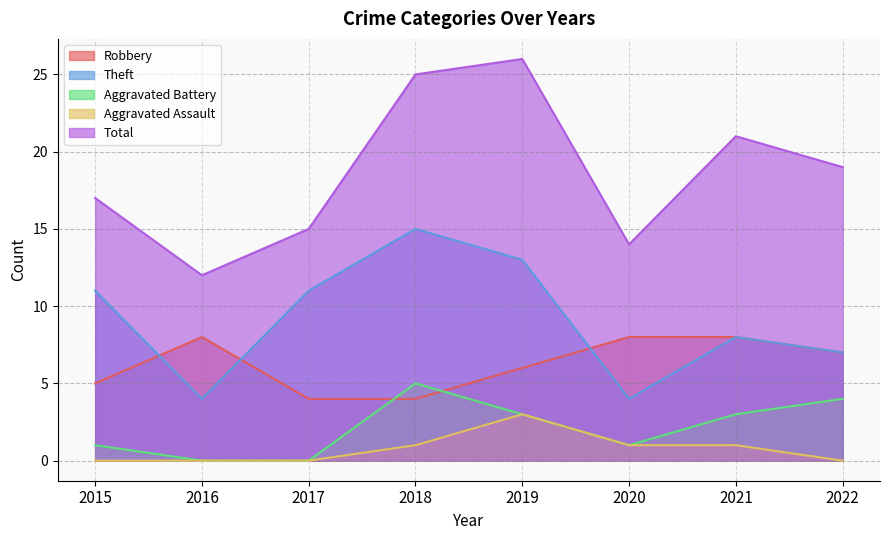

Does the chart display data point markers on the line(s)?

No